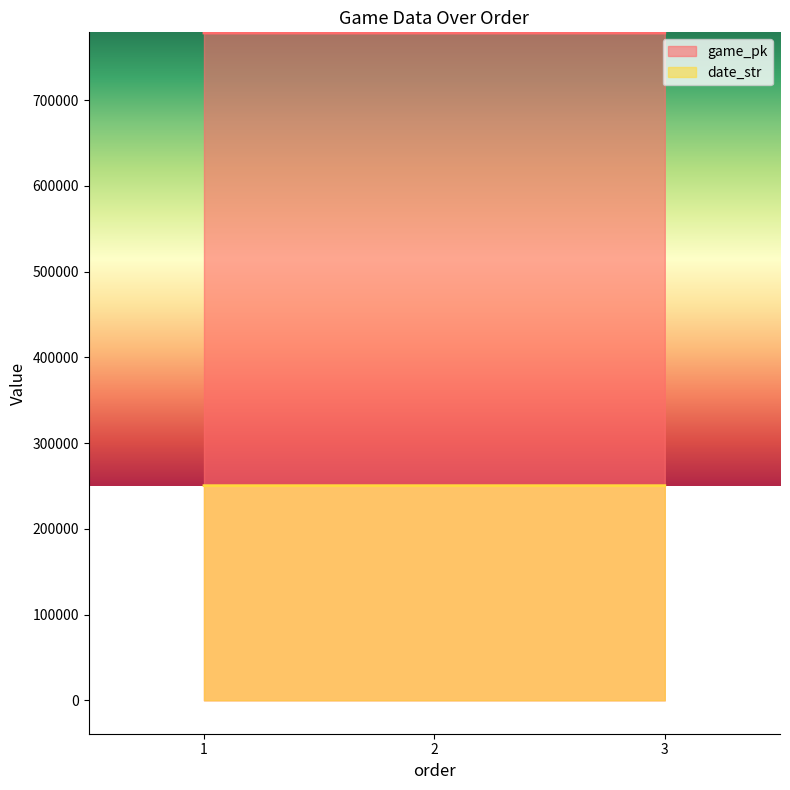

What is the sum of all date_str values?

751215